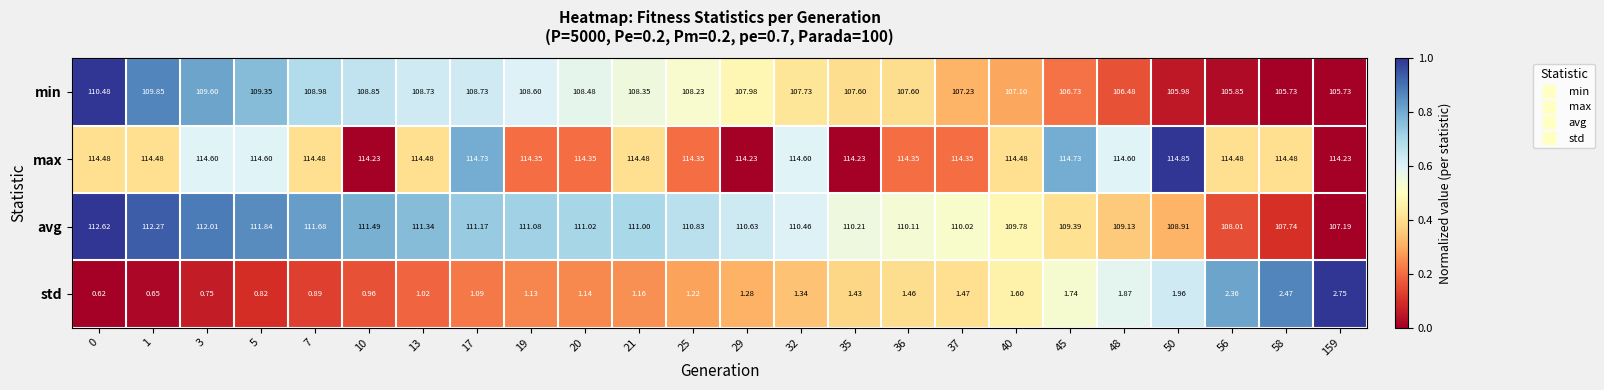

Rank the series at 17 from highest to lowest value.

max, avg, min, std